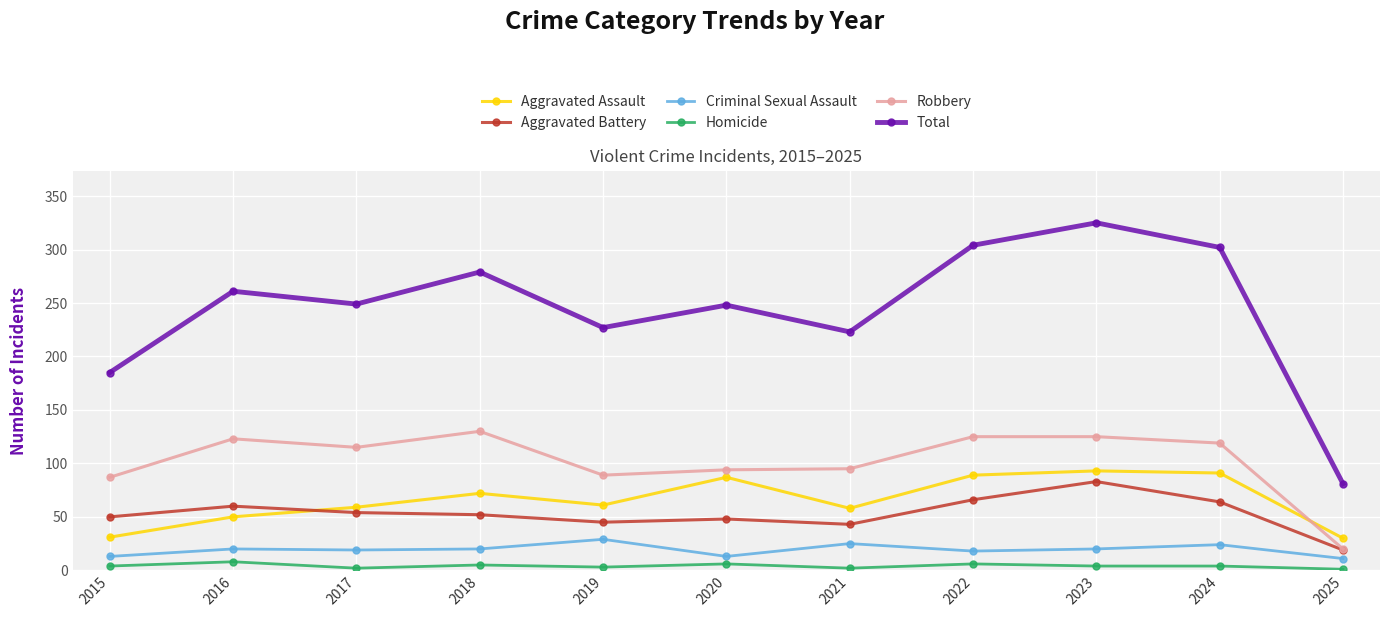

Which series has the widest spread of values?

Total